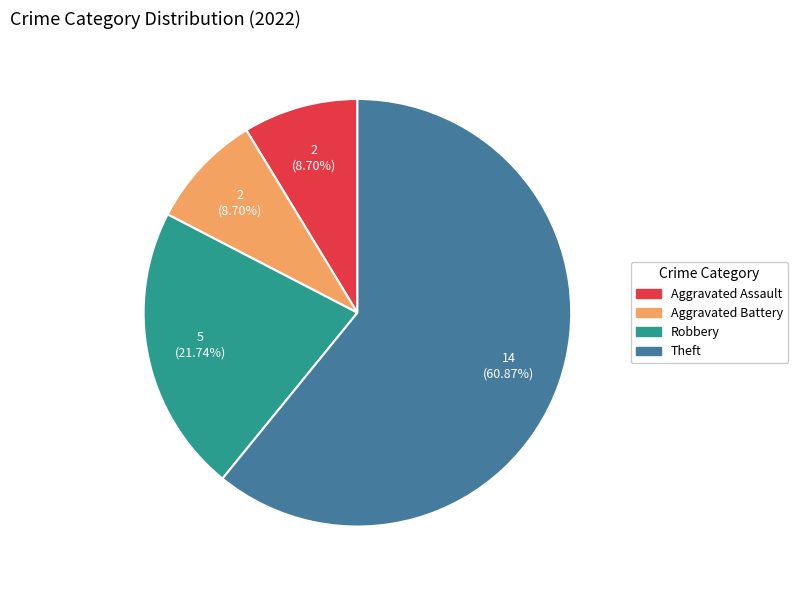

To the nearest percent, what percentage of the pie is Robbery?

22%